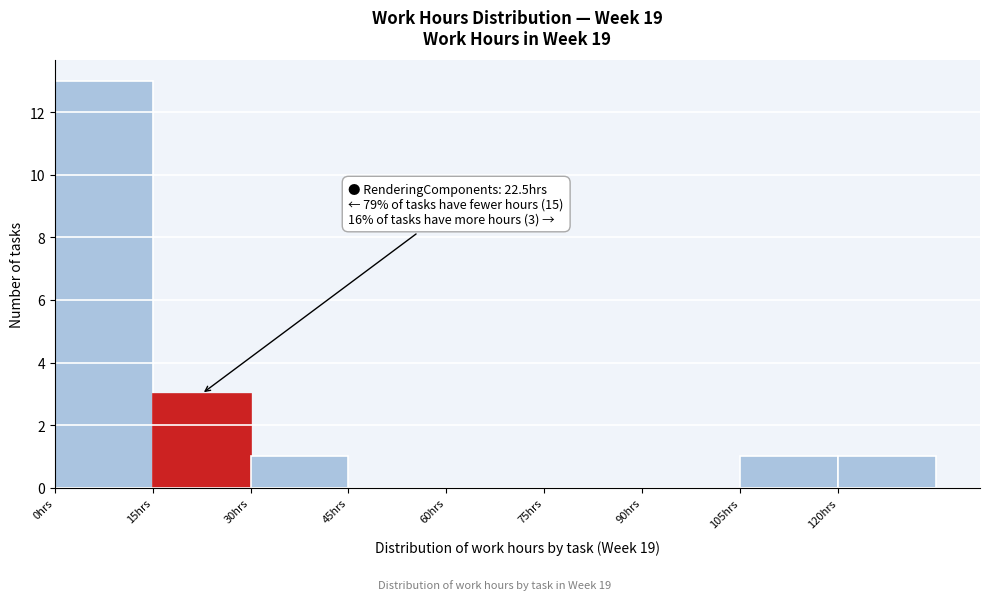

Over which range of the x-axis is the bar tallest?

0 to 15